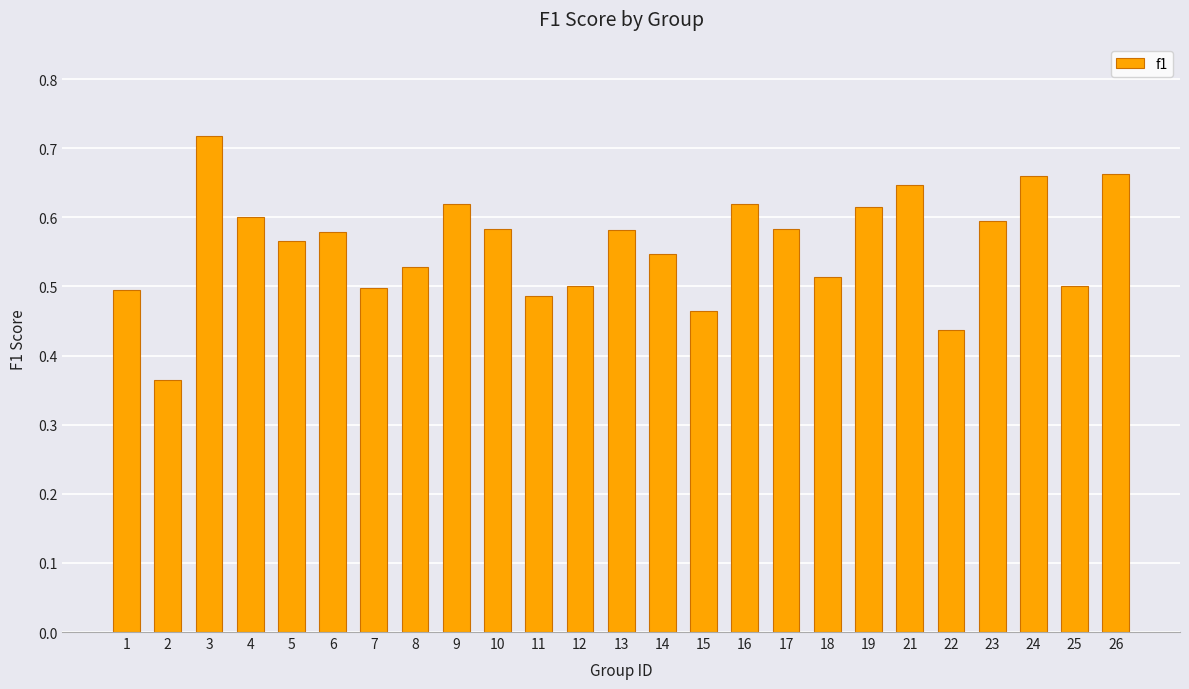

How many values are between 0 and 1?

25